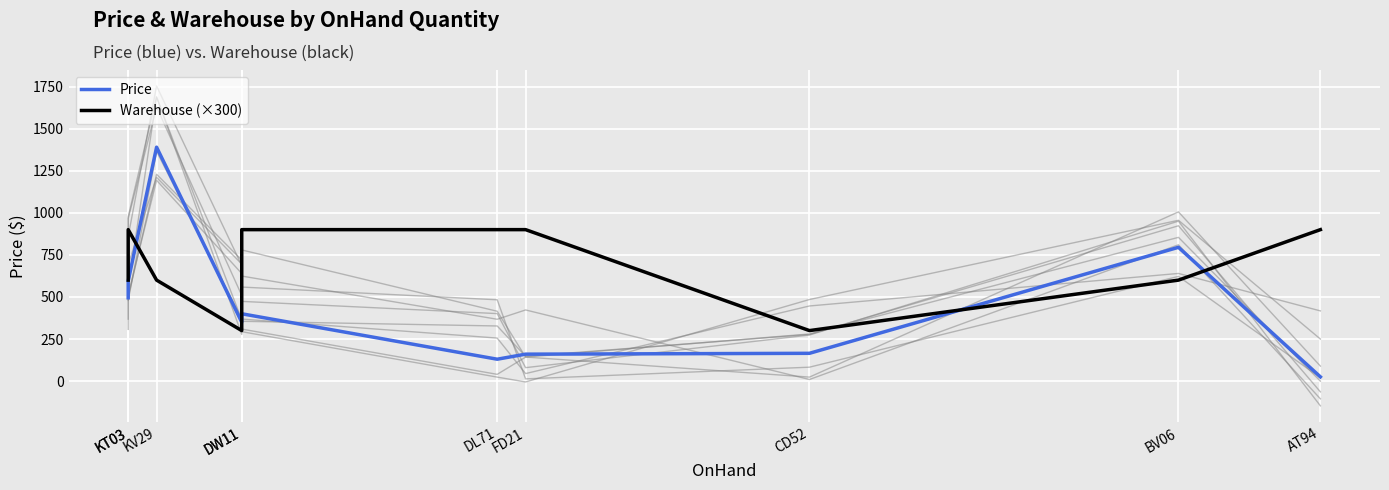

What is the label of the 8th point from the left?

CD52